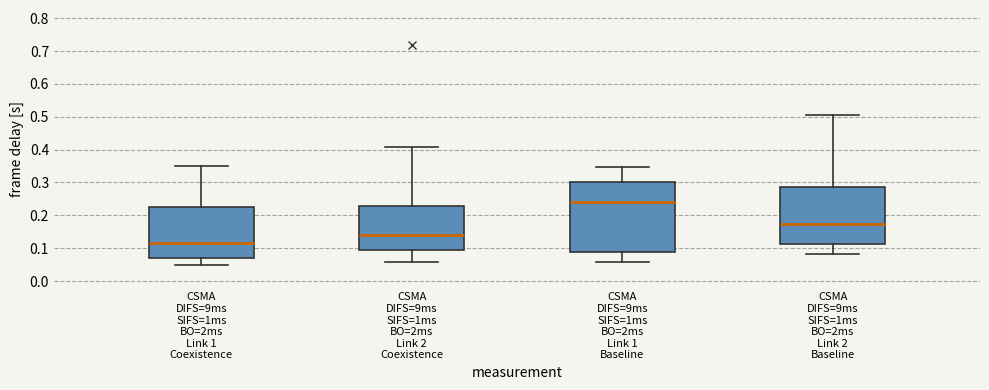

Reading left to right, read every box against the y-axis: the position of its median line, the range the box covers, and the ends of its whiskers. The values are not printed on the chart, so give them approximately, as read against the axis.

CSMA DIFS=9ms SIFS=1ms BO=2ms Link 1 Coexistence: median 0.12, box 0.07 to 0.23, whiskers 0.05 to 0.35
CSMA DIFS=9ms SIFS=1ms BO=2ms Link 2 Coexistence: median 0.14, box 0.09 to 0.23, whiskers 0.06 to 0.41
CSMA DIFS=9ms SIFS=1ms BO=2ms Link 1 Baseline: median 0.24, box 0.09 to 0.30, whiskers 0.06 to 0.35
CSMA DIFS=9ms SIFS=1ms BO=2ms Link 2 Baseline: median 0.17, box 0.11 to 0.29, whiskers 0.08 to 0.51